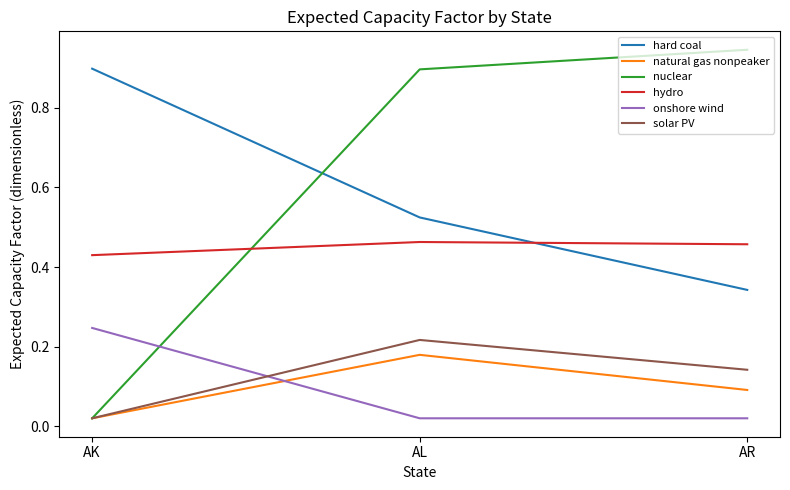

At which label does nuclear reach its peak?

AR